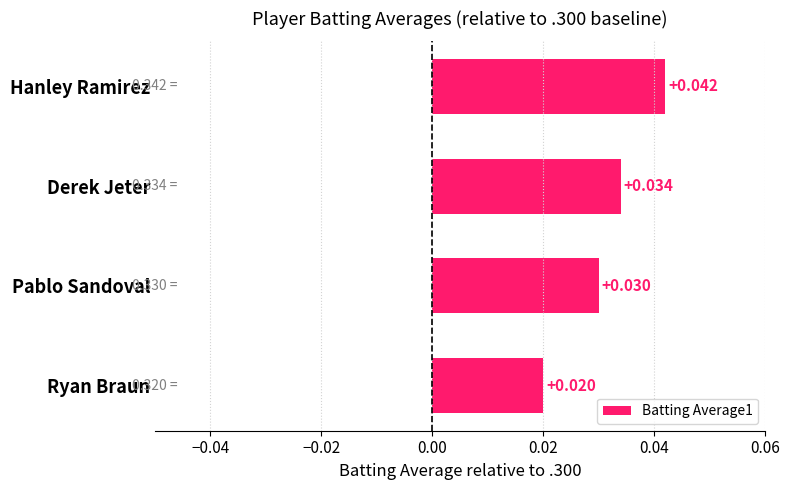

Rank the categories by value from lowest to highest.

Ryan Braun, Pablo Sandoval, Derek Jeter, Hanley Ramirez